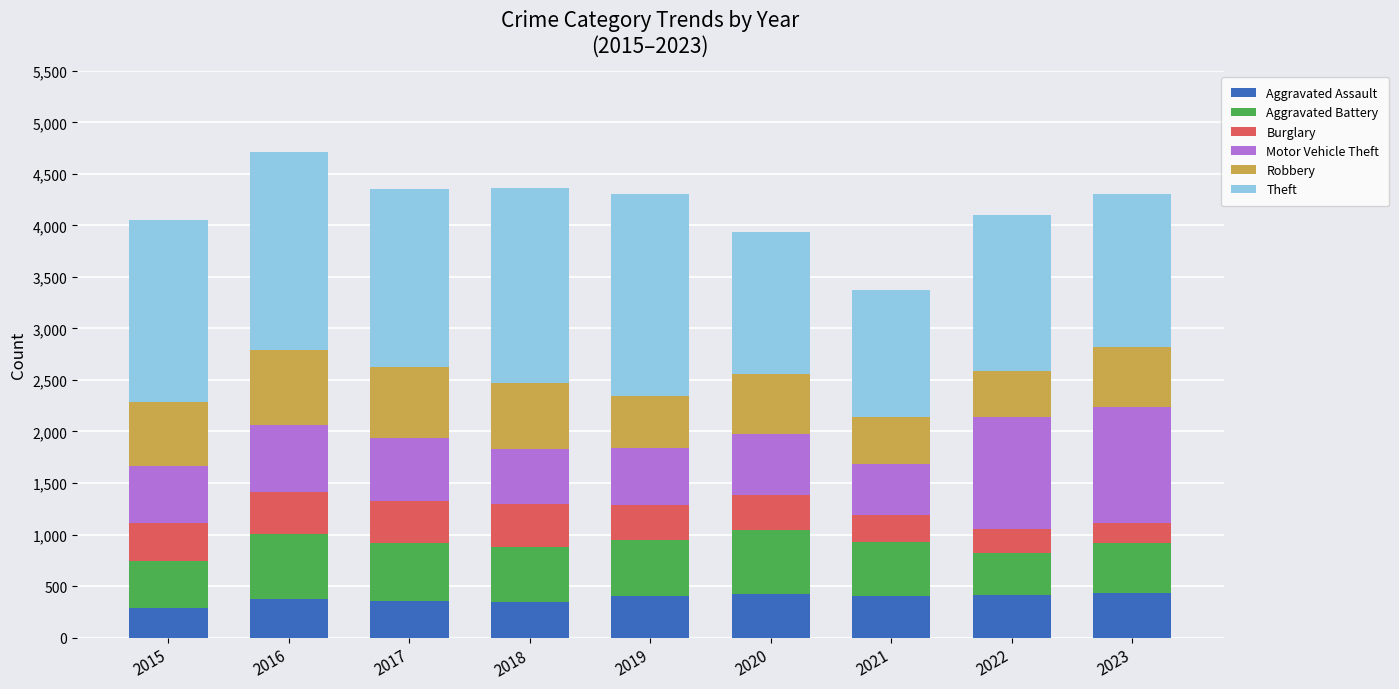

What is the sum of the Aggravated Assault values at 2020 and 2018?

766